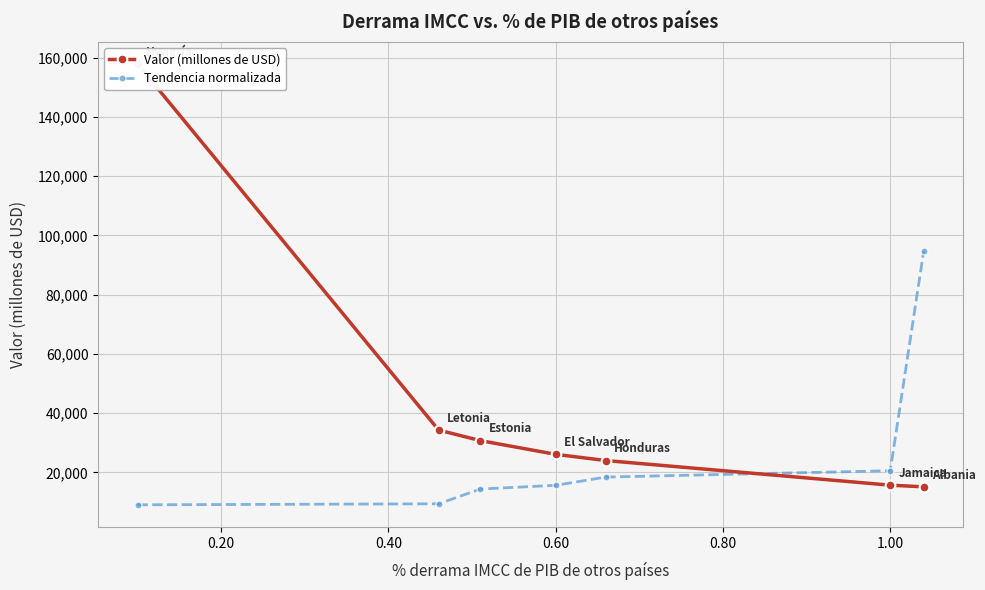

What is the sum of all Valor (millones de USD) values?

303946.5